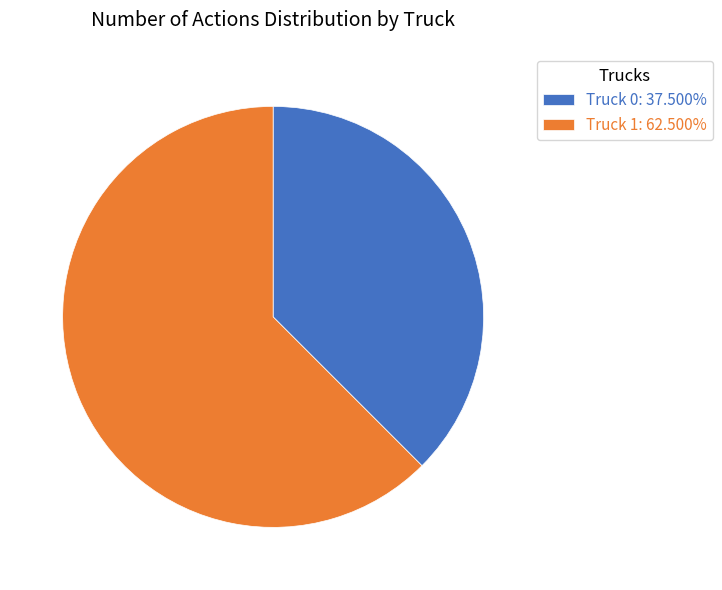

What is the ratio of the value at Truck 0: 37.500% to the value at Truck 1: 62.500%?

0.6